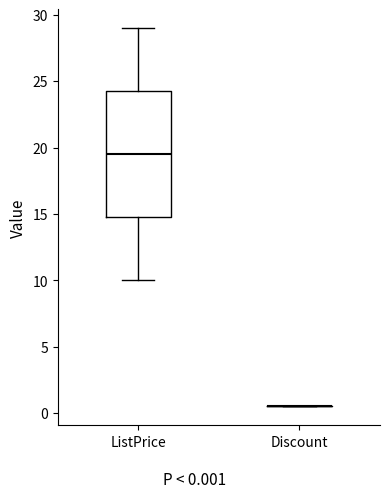

Reading left to right, read every box against the y-axis: the position of its median line, the range the box covers, and the ends of its whiskers. The values are not printed on the chart, so give them approximately, as read against the axis.

ListPrice: median 19.5, box 15.0 to 24.5, whiskers 10.0 to 29.0
Discount: box collapsed to a line at 0.5, whiskers 0.5 to 0.5